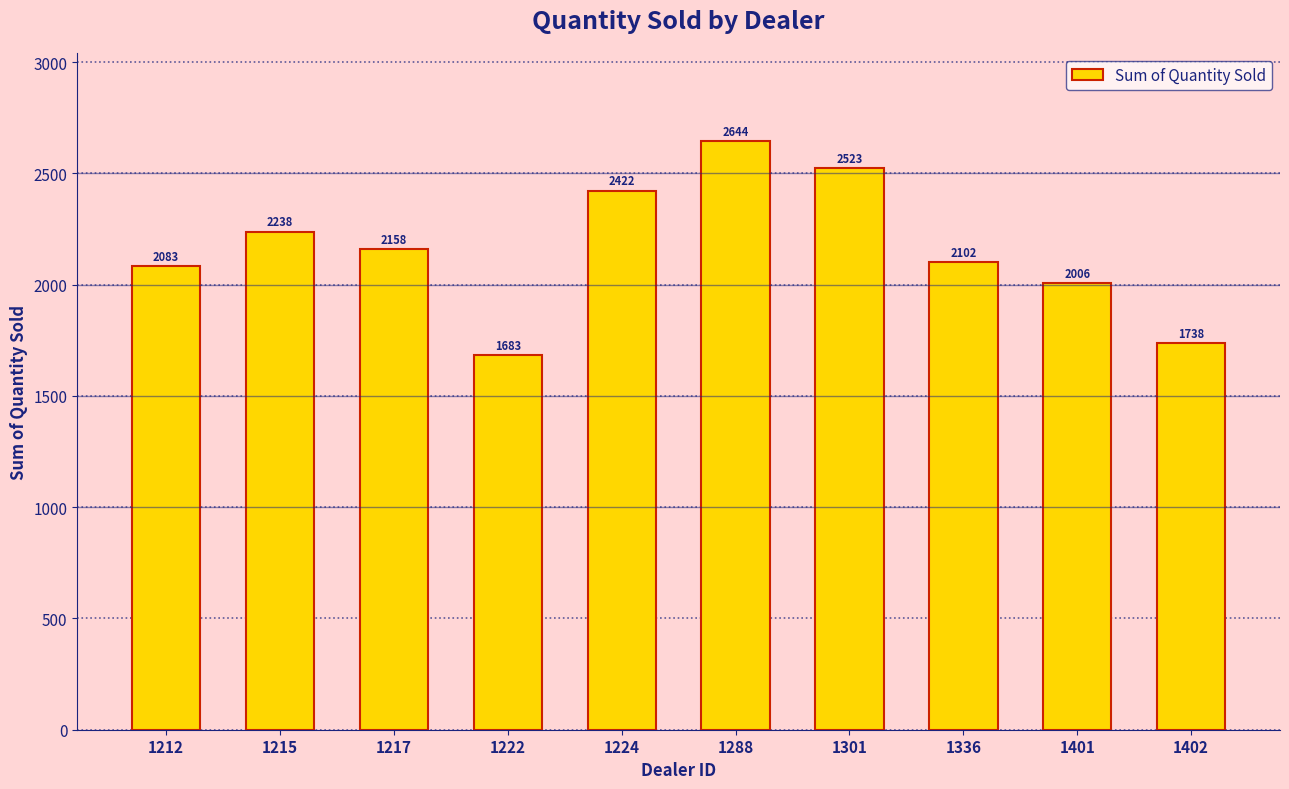

List the labels in order of value, largest first.

1288, 1301, 1224, 1215, 1217, 1336, 1212, 1401, 1402, 1222